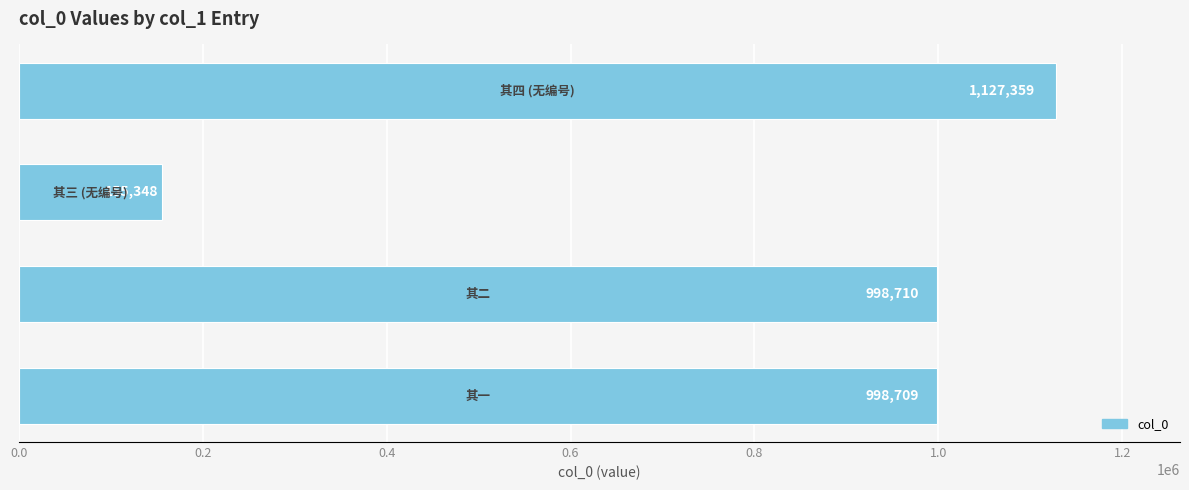

What is the smallest value displayed?

155348